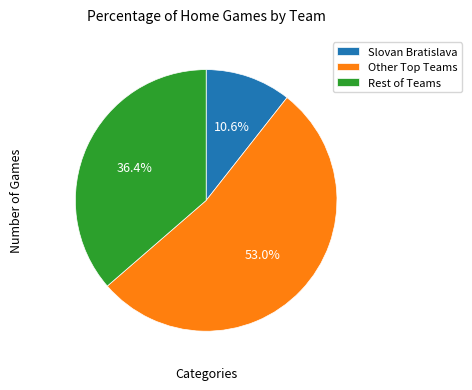

What portion of the pie excludes Slovan Bratislava?

89.4%